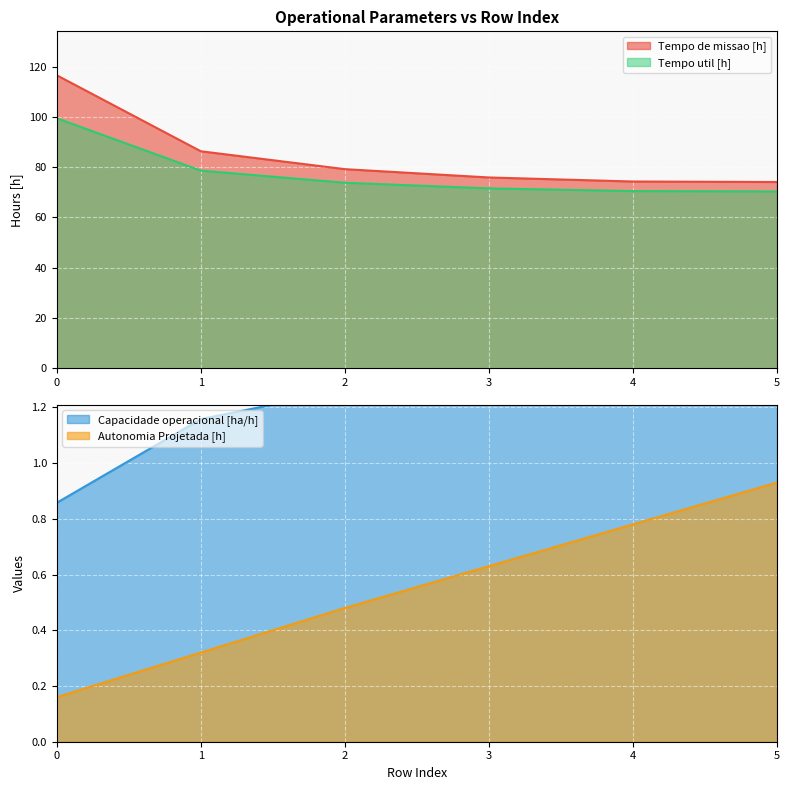

True or false: Tempo util [h] has a value of 102.7 at 4.

False